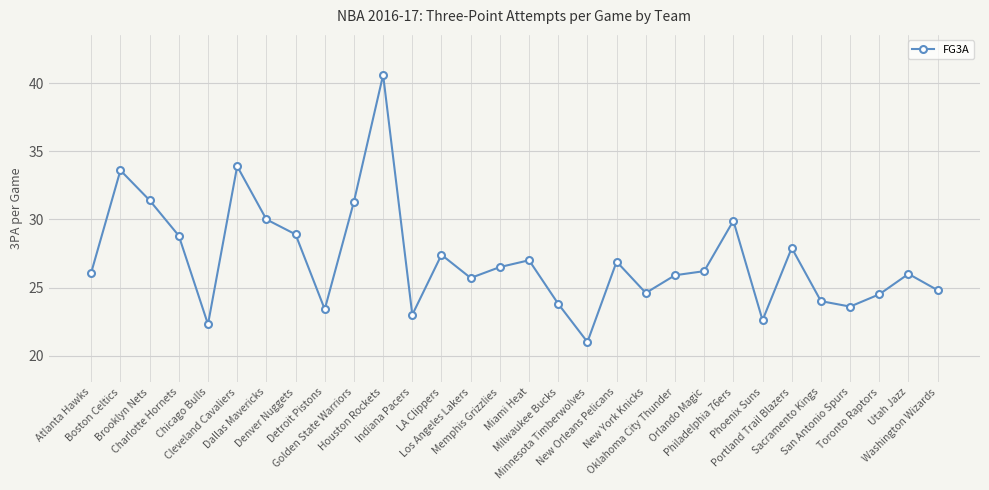

Read the value at Indiana Pacers.

23.0